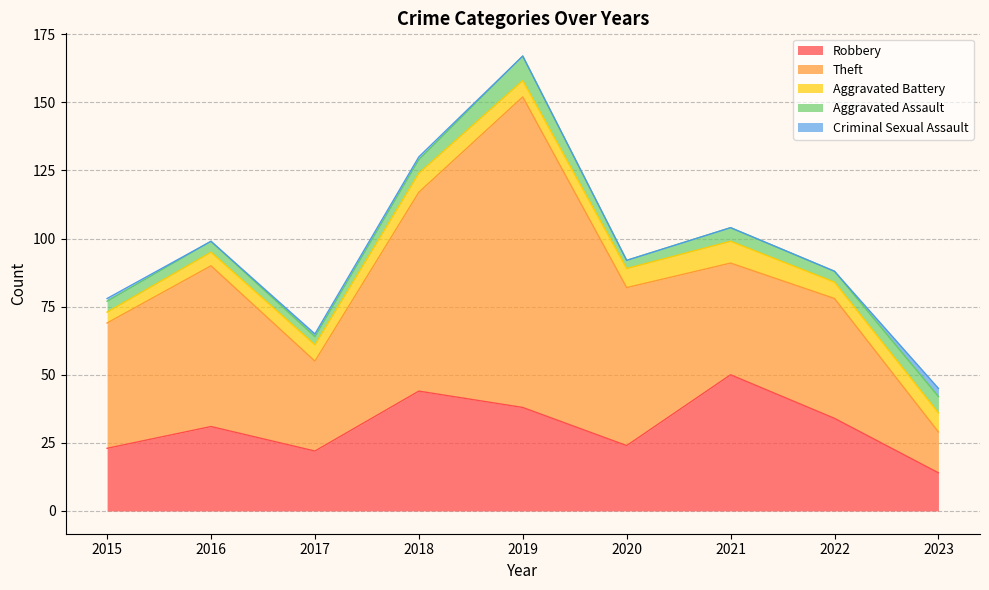

At which category does the chart reach its peak across all series?

2019